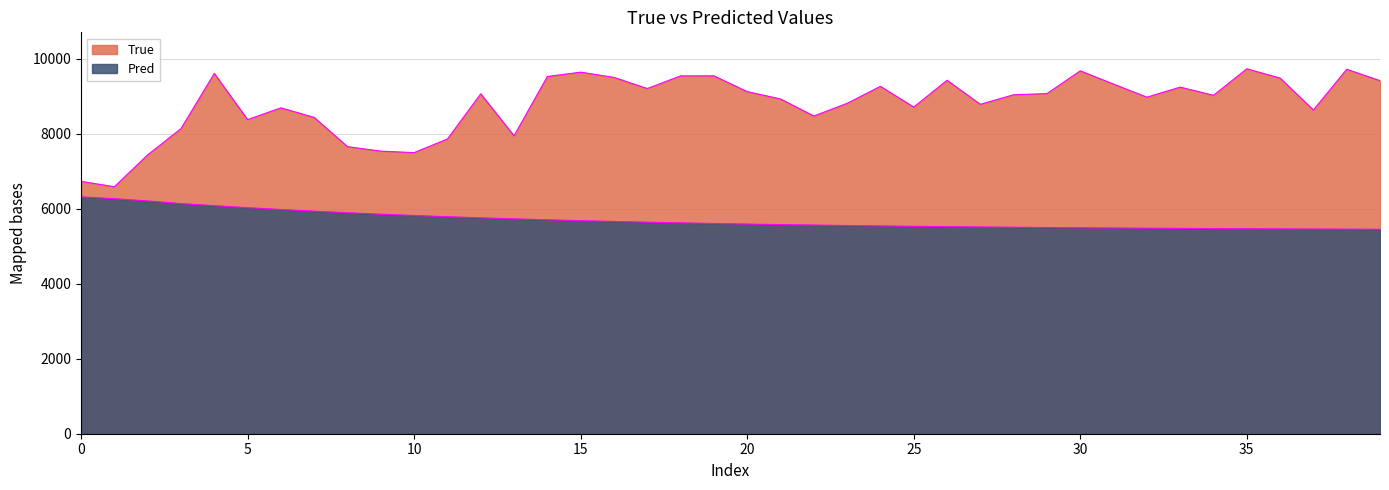

Reading left to right, transcribe all the data shown in this chart.

True: 6732.0	6587.0	7438.0	8138.0	9609.0	8378.0	8692.0	8436.0	7657.0	7537.0	7498.0	7861.0	9066.0	7946.0	9528.0	9644.0	9504.0	9207.0	9545.0	9546.0	9125.0	8929.0	8474.0	8812.0	9266.0	8713.0	9427.0	8786.0	9042.0	9072.0	9679.0	9325.0	8977.0	9245.0	9026.0	9733.0	9485.0	8634.0	9721.0	9417.0
Pred: 6318.0	6268.8	6209.5	6138.6	6083.3	6030.3	5980.9	5936.0	5894.5	5856.3	5821.2	5788.9	5759.1	5731.8	5706.6	5683.4	5662.1	5642.5	5624.5	5607.9	5592.6	5578.6	5565.7	5553.8	5542.9	5532.8	5523.6	5515.1	5507.3	5500.1	5493.5	5487.5	5481.9	5476.8	5472.0	5467.7	5463.7	5460.0	5456.7	5453.6